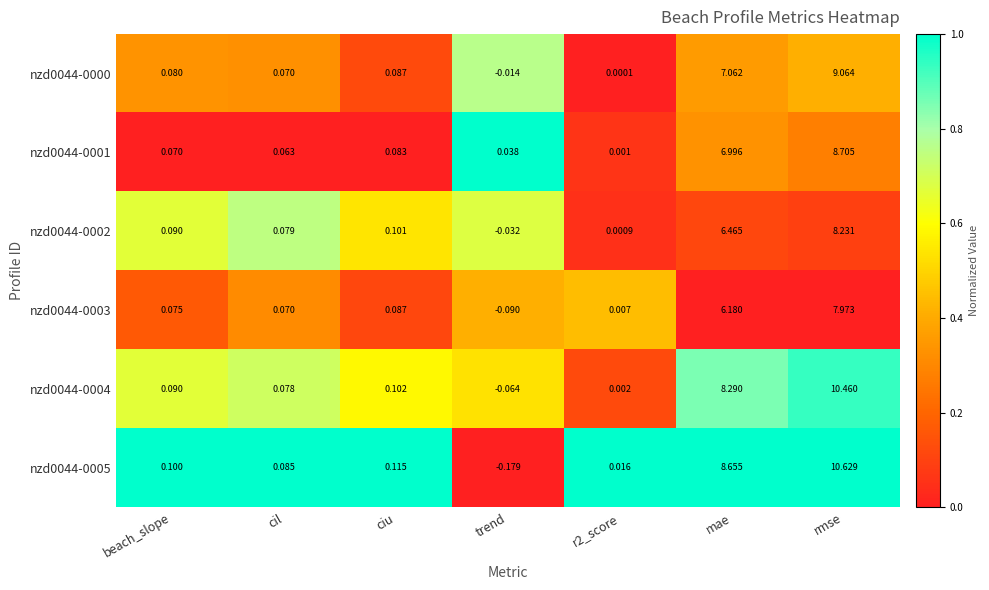

Where is nzd0044-0002 nearest to the value 4?

mae